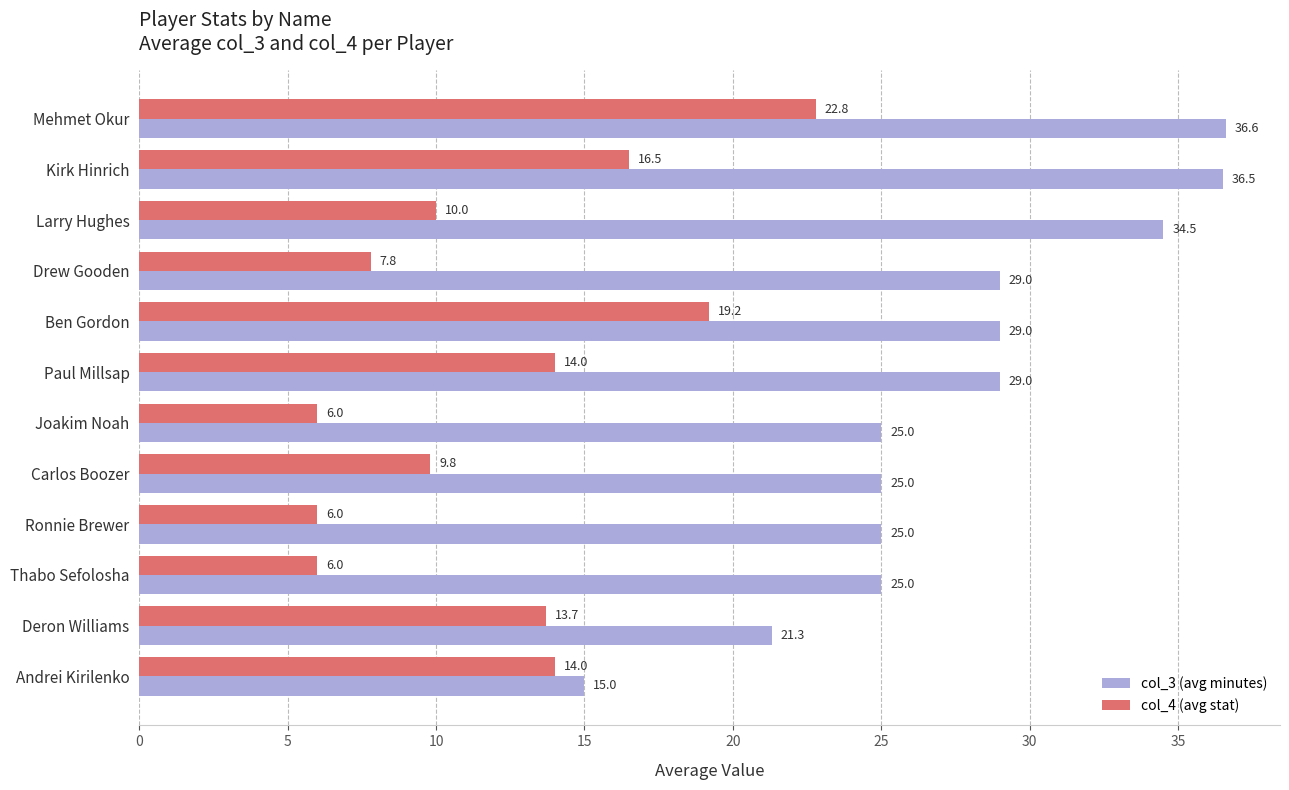

Rank the series by their maximum value, from lowest to highest.

col_4 (avg stat), col_3 (avg minutes)